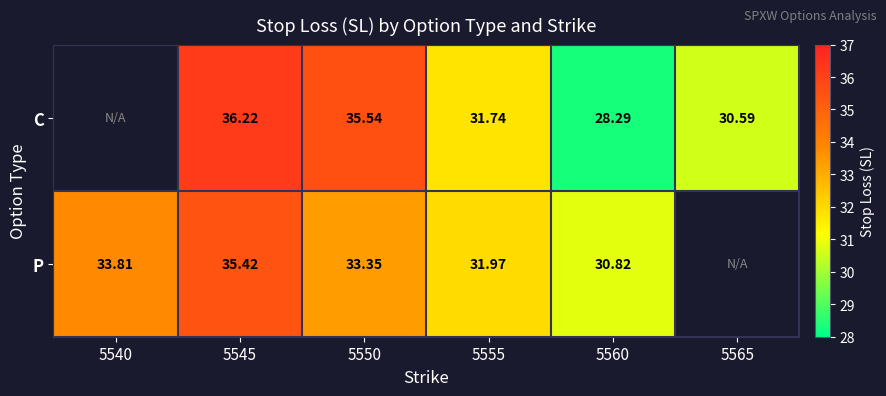

Which series changed the most between 5550 and 5560?

C